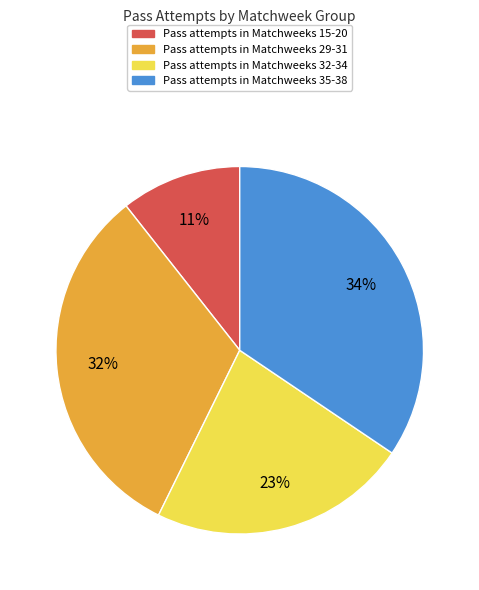

To the nearest percent, what is the average slice percentage?

25%